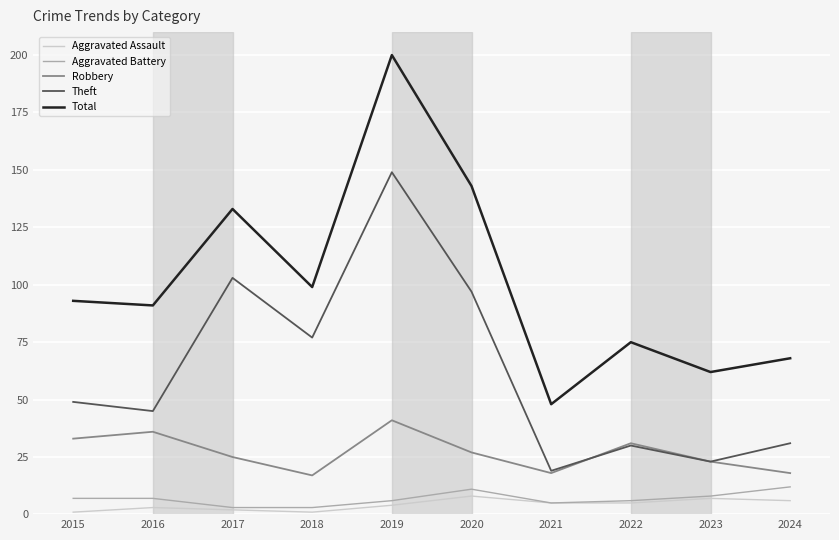

How many values in the Robbery series are below 27?

5